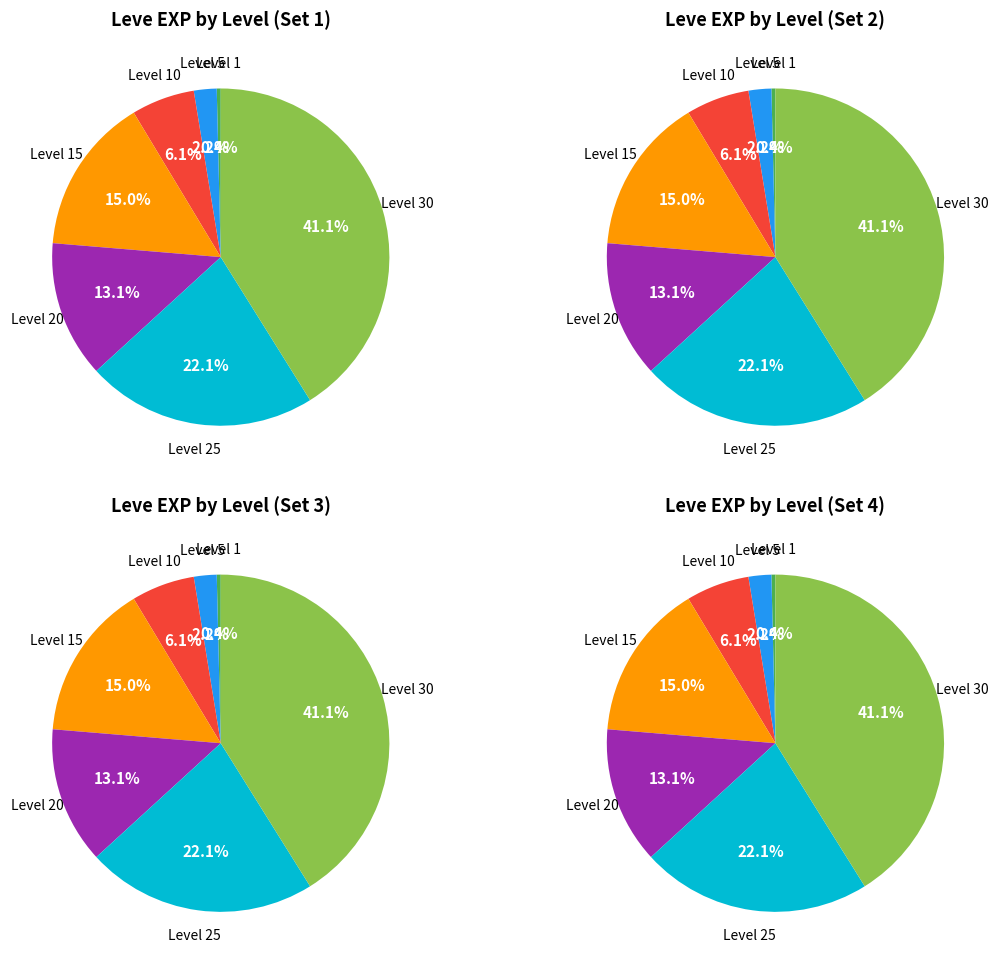

Is it true that Level 5 is 2% of the pie?

True